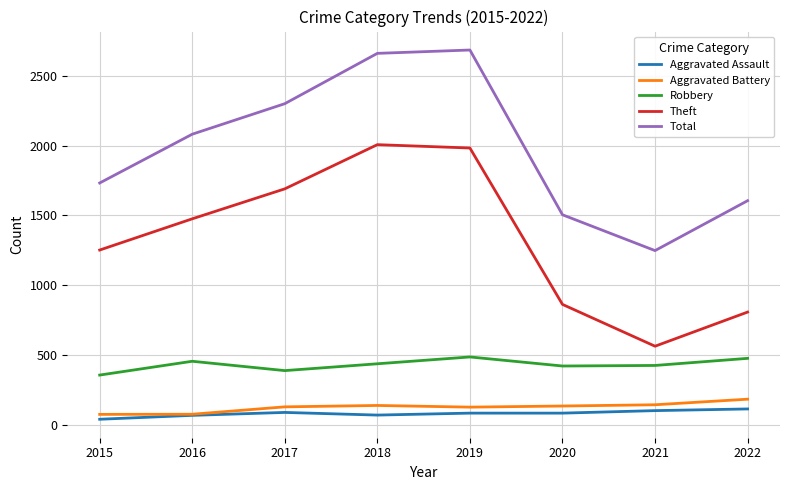

Between 2015 and 2021, which series saw the biggest shift?

Theft